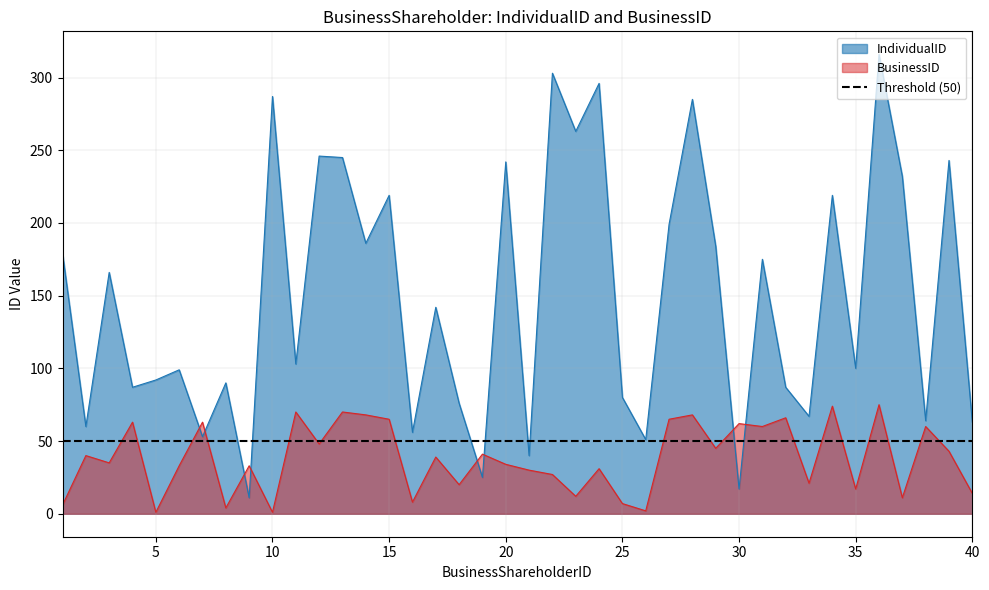

The BusinessID series shows 122 at 36. True or false?

False